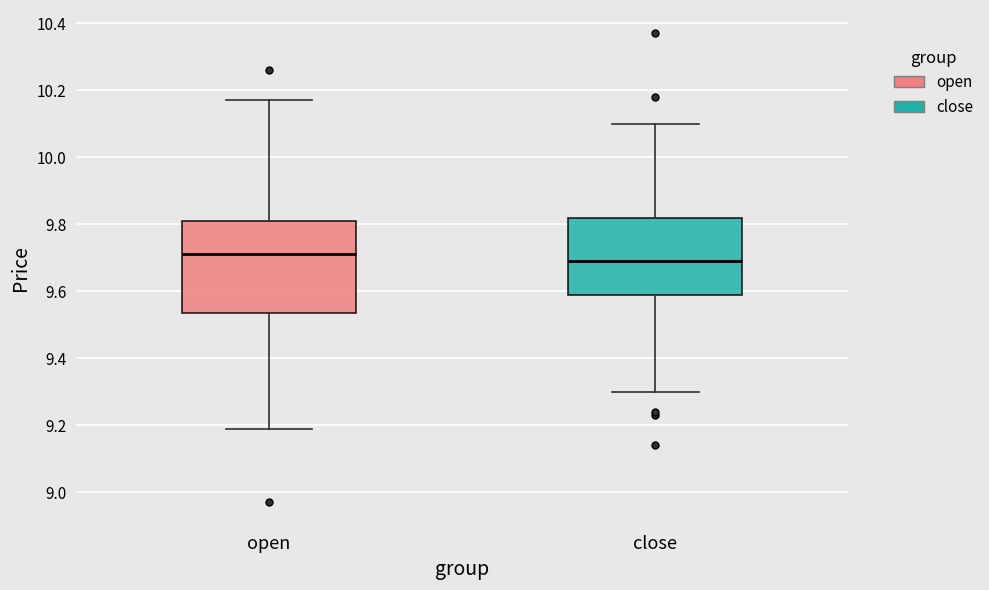

Where does the upper whisker of the box for close end on the y-axis? The values are not printed on the chart, so give them approximately, as read against the axis.

10.10